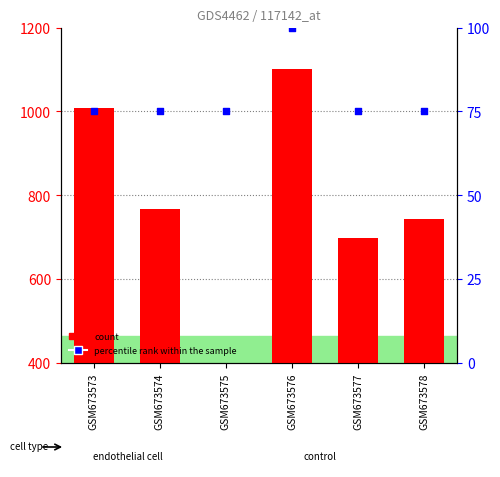

Which series contains the lowest Y value?

percentile rank within the sample